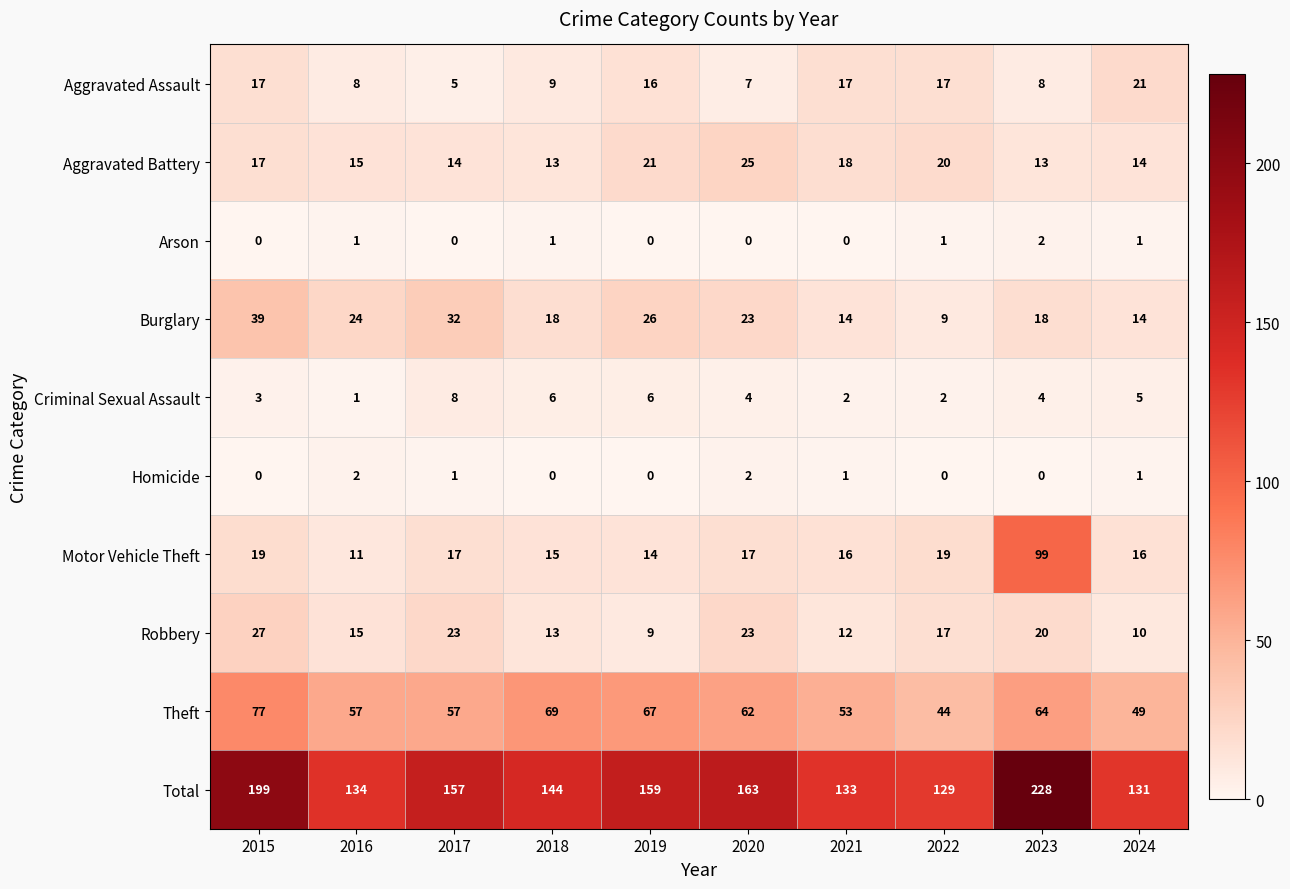

The value of Total at 2020 is 87. True or false?

False